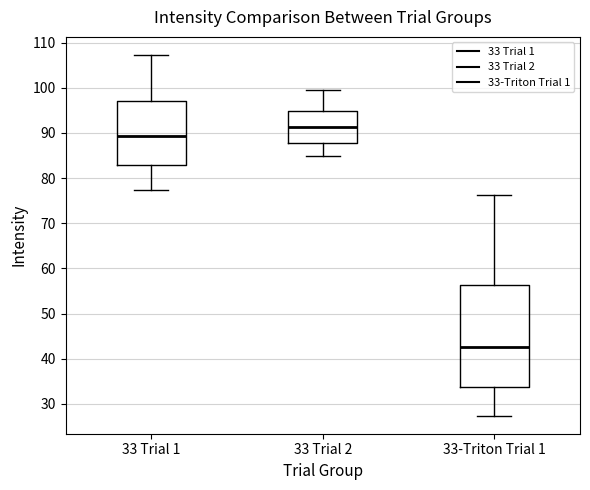

Where is the upper edge of the box for 33-Triton Trial 1 on the y-axis? The values are not printed on the chart, so give them approximately, as read against the axis.

56